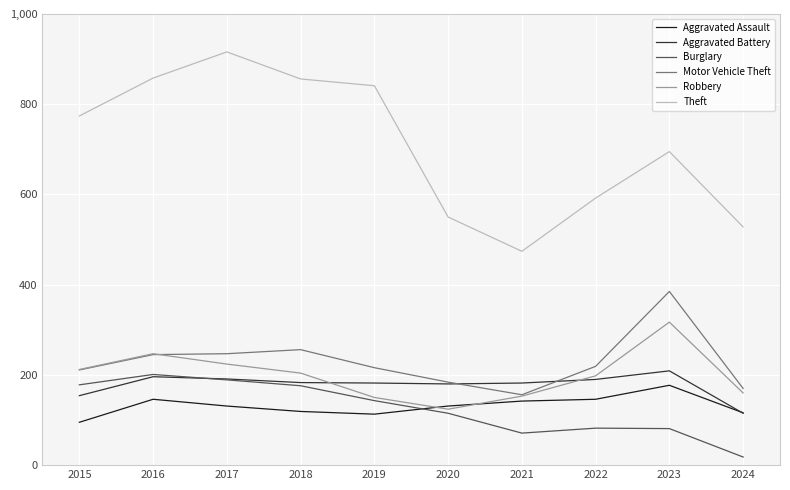

The Theft series shows 206 at 2020. True or false?

False